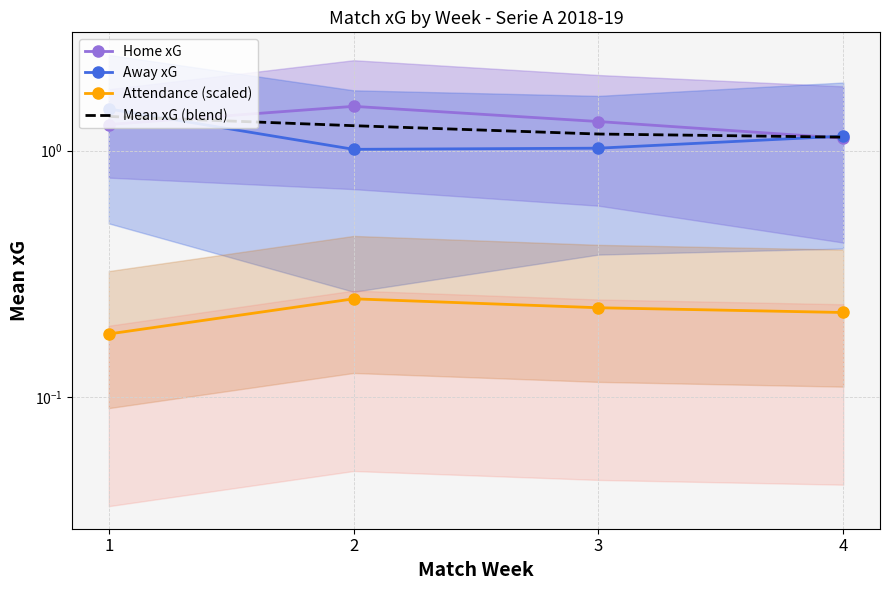

Rank the series at 3 from lowest to highest value.

Attendance (scaled), Away xG, Mean xG (blend), Home xG